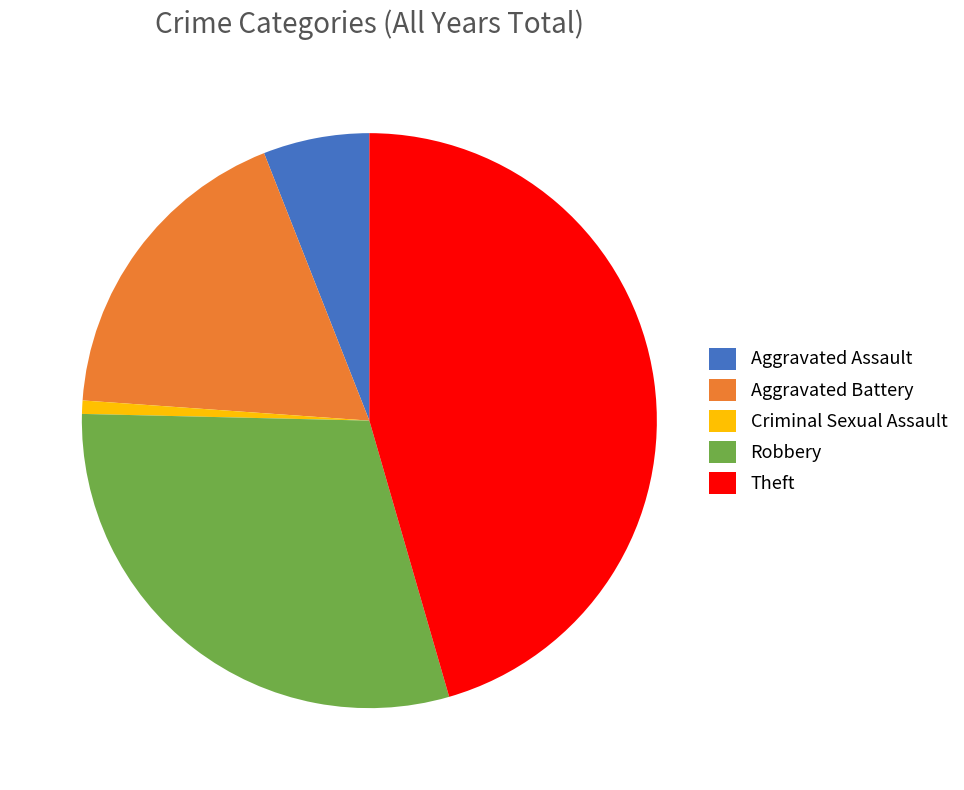

Is the sum of Robbery and Theft greater than half?

Yes